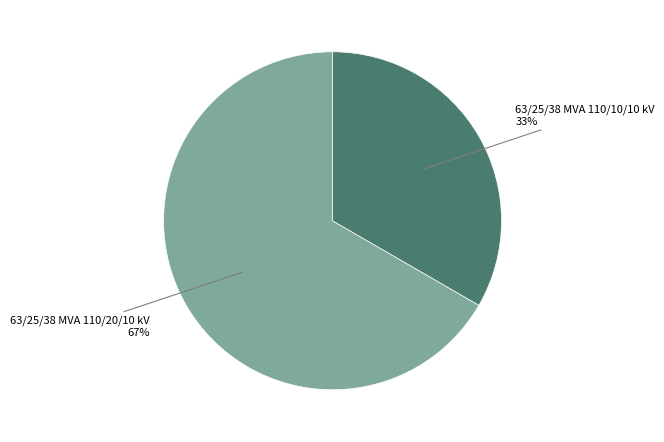

Which slice is the smallest?

63/25/38 MVA 110/10/10 kV